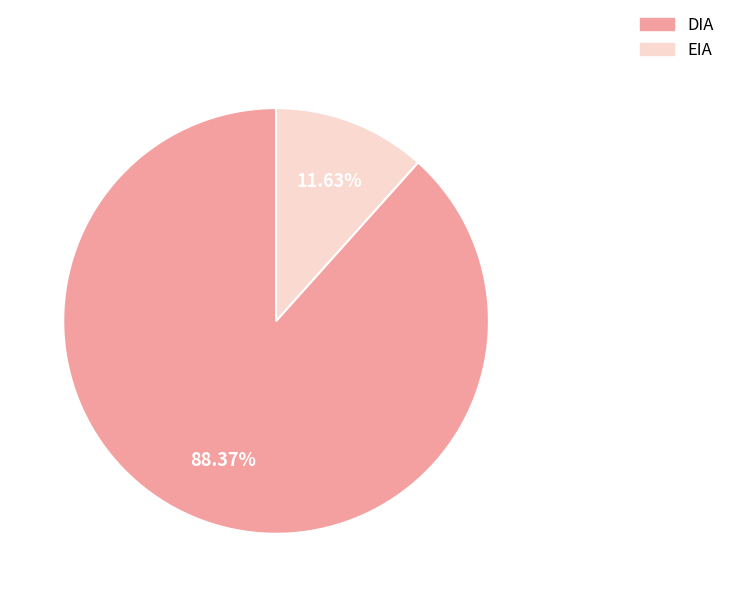

Approximately how many times larger is the value at DIA compared to EIA?

7.6